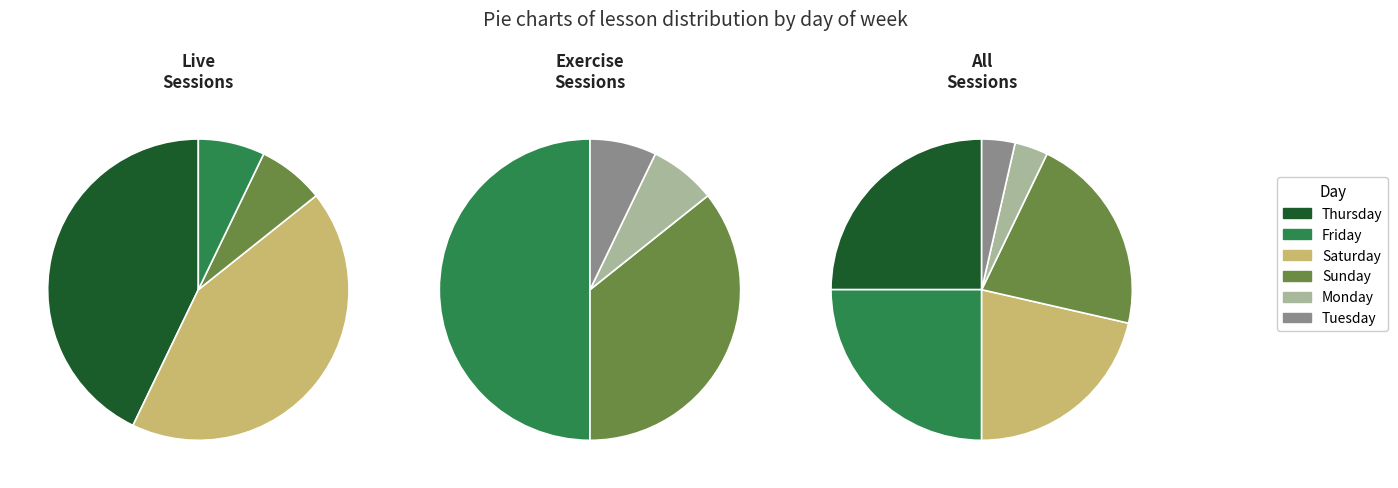

Does Sunday represent more than half of the total?

No